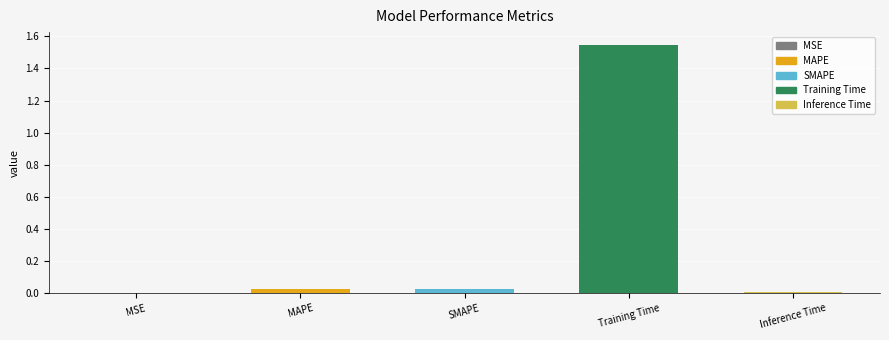

The value at MAPE is 0.0. True or false?

True